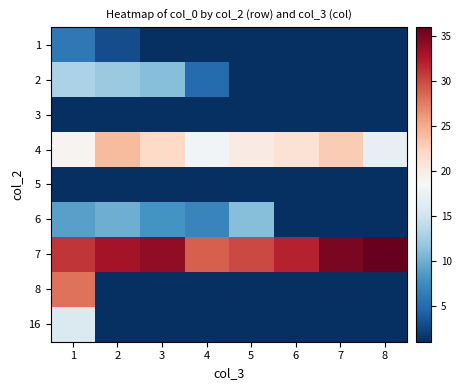

Count the number of categories in the chart.

8